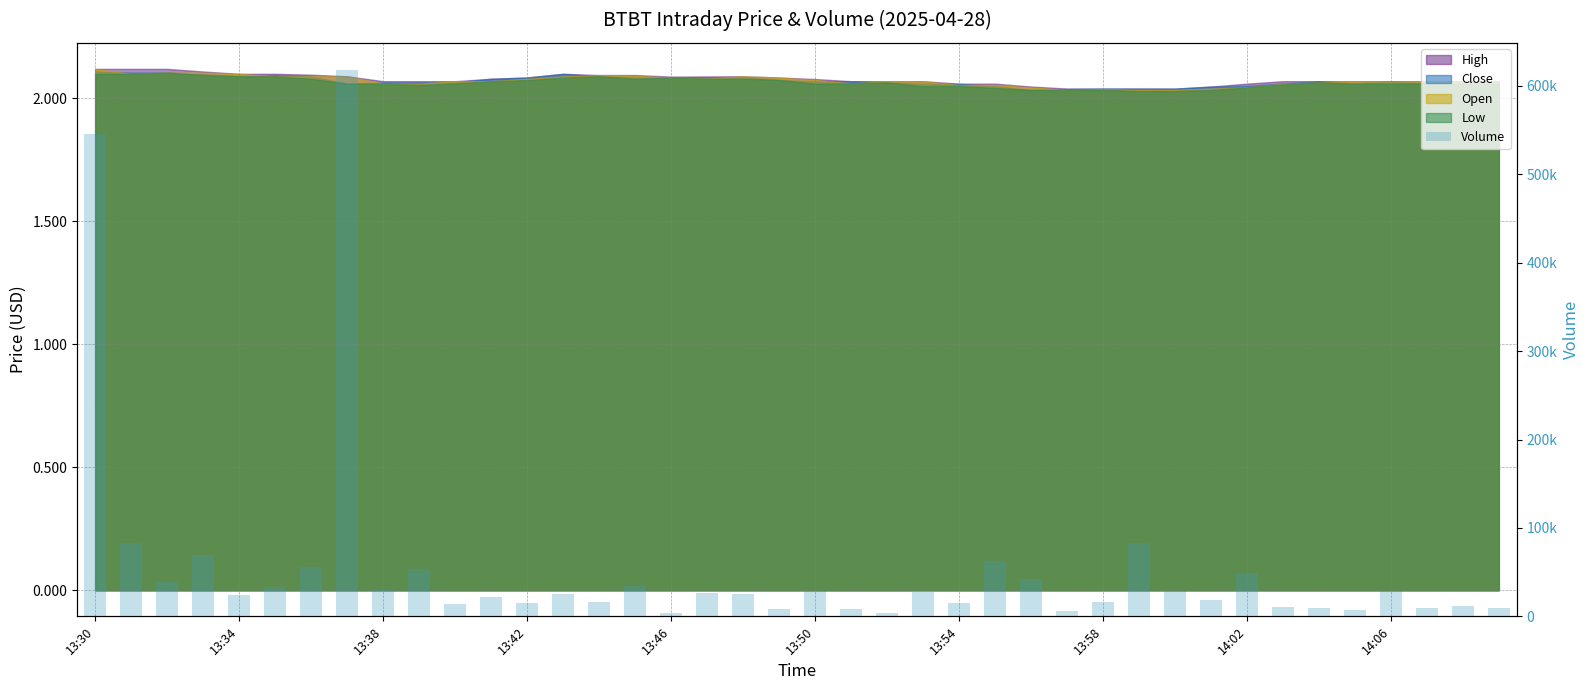

Where does the data first go above 25458?

13:30